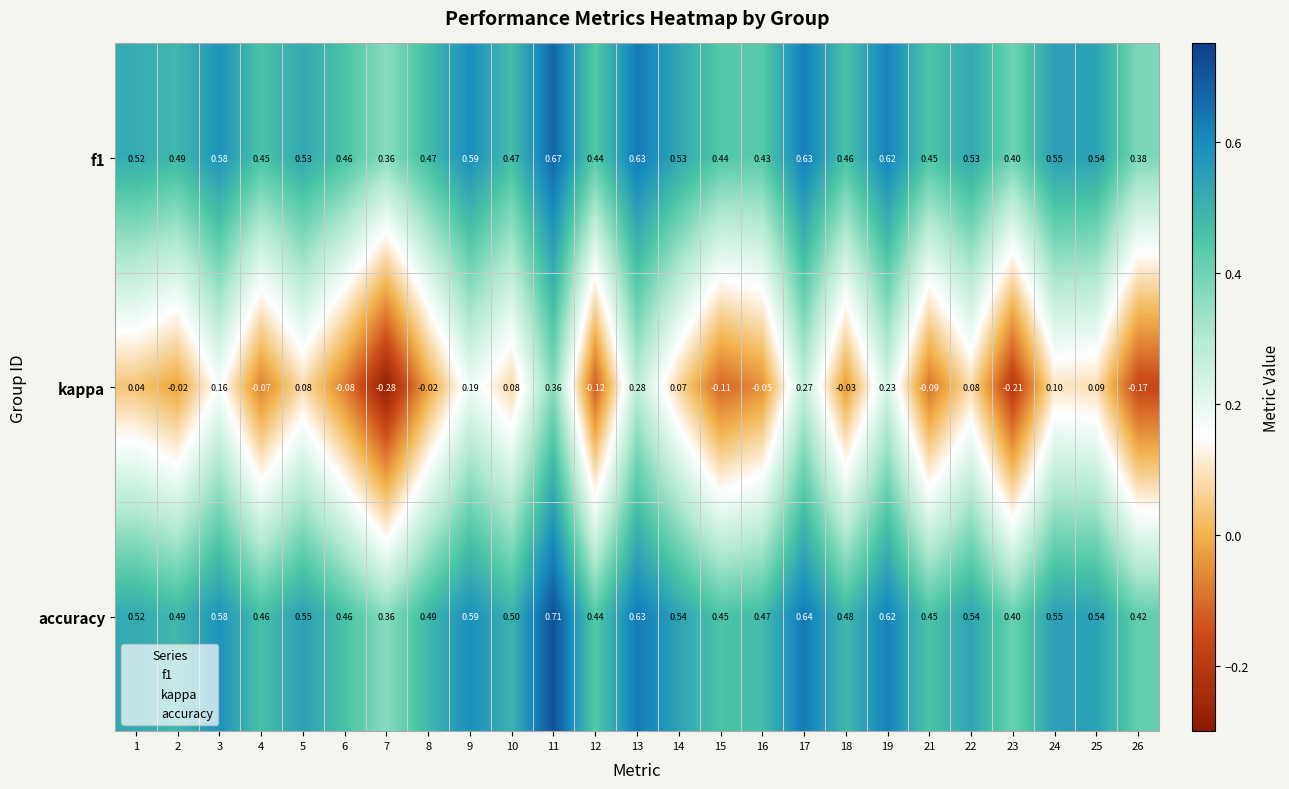

Count the number of data series in this chart.

3